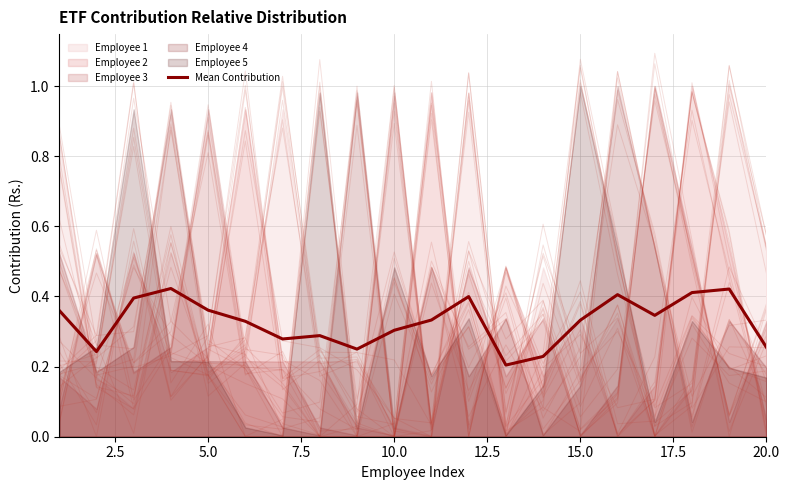

Reading left to right, transcribe all the data shown in this chart.

0.4	0.2	0.4	0.4	0.4	0.3	0.3	0.3	0.2	0.3	0.3	0.4	0.2	0.2	0.3	0.4	0.3	0.4	0.4	0.3